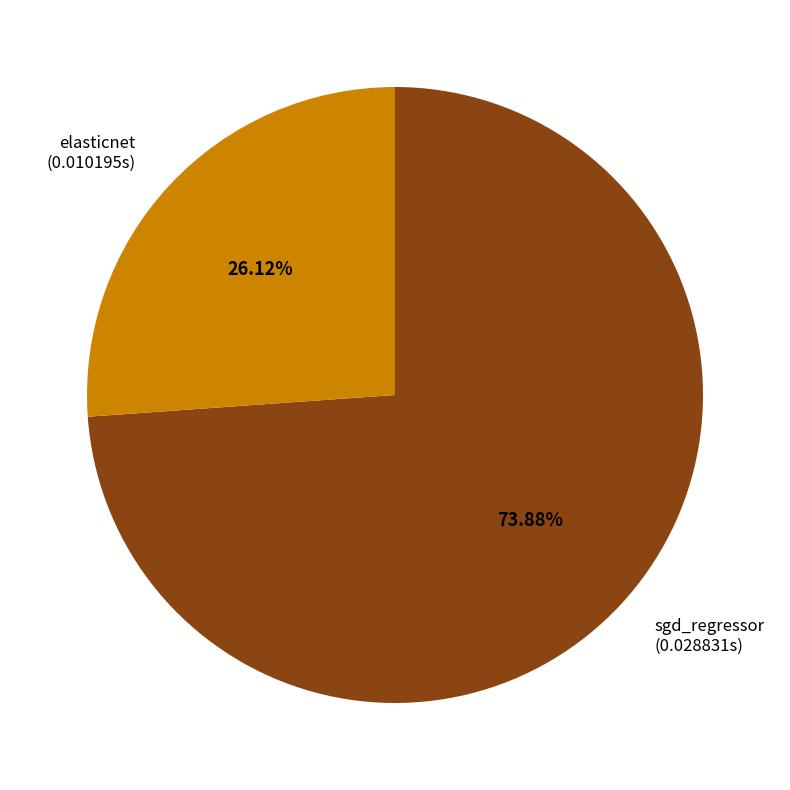

How many segments does this pie chart have?

2